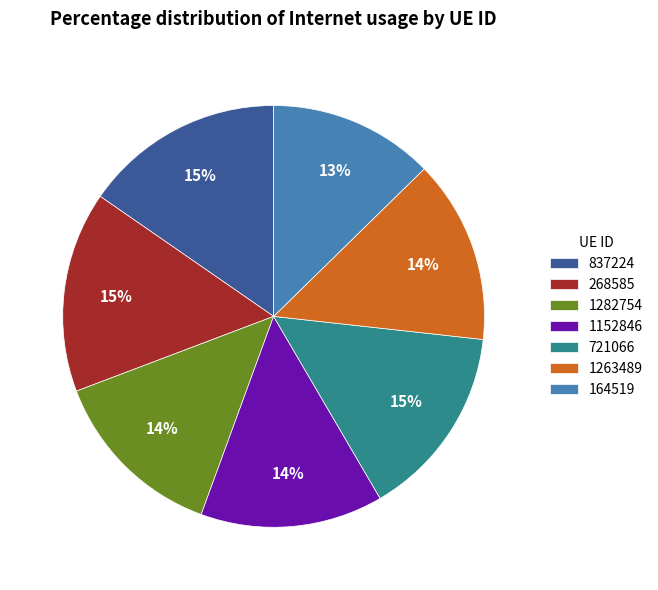

Between 721066 and 1263489, which is larger?

721066